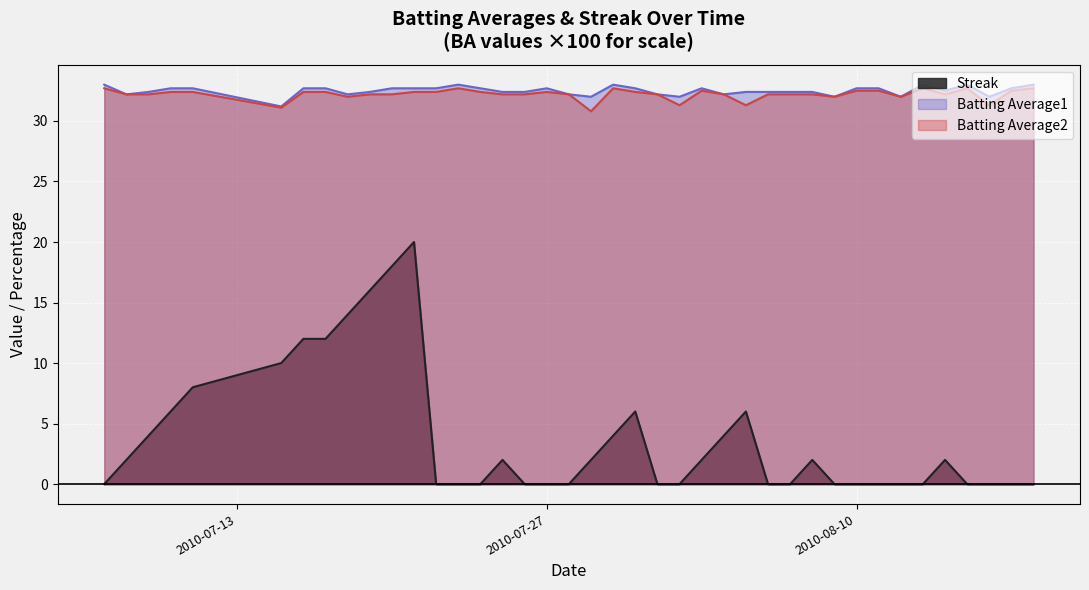

How many data points in Batting Average2 are less than 32?

5